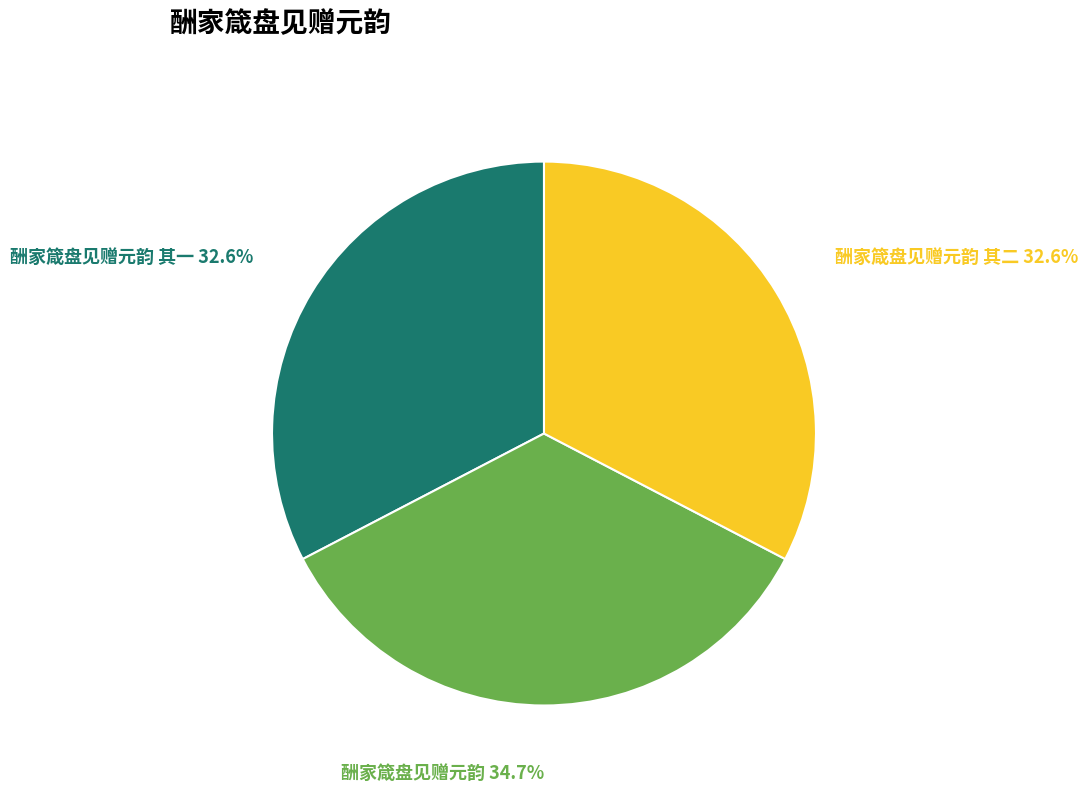

Is there a majority slice in this chart?

No